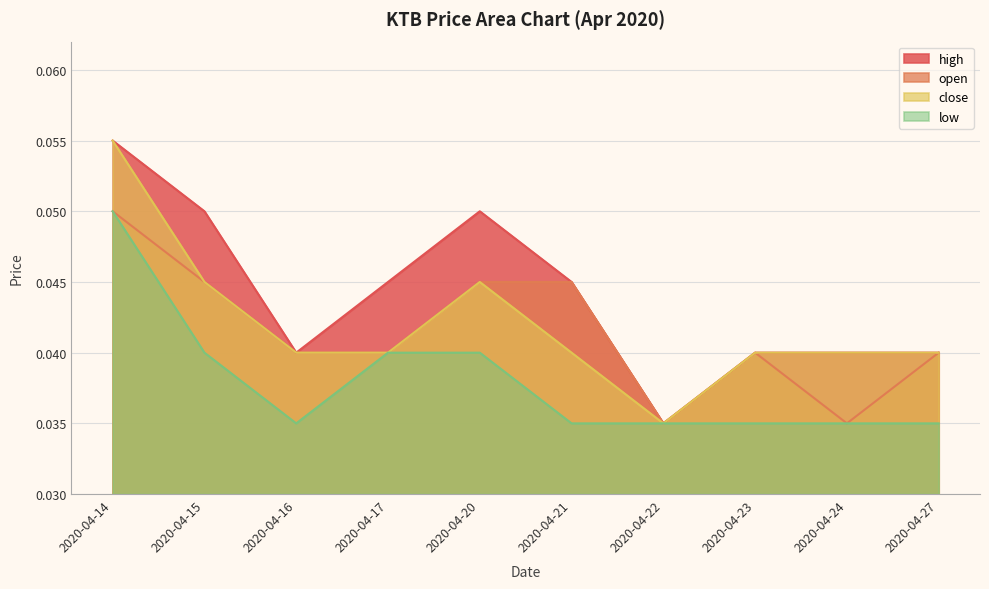

True or false: open and high intersect in this chart.

False